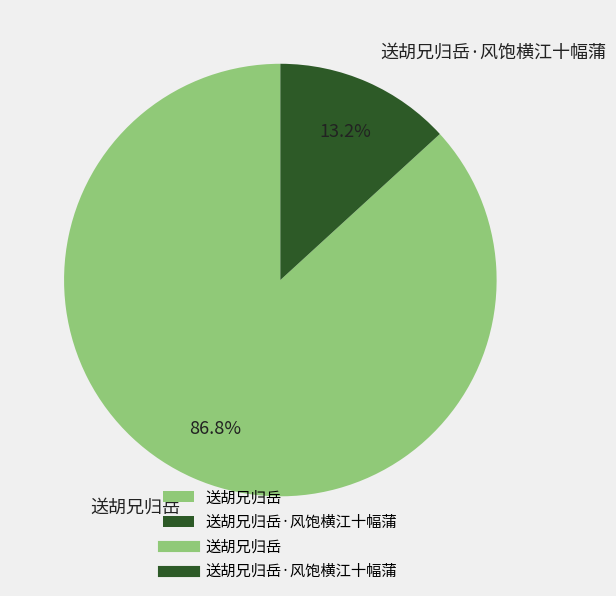

Combined, what portion of the pie is 送胡兄归岳·风饱横江十幅蒲 and 送胡兄归岳?

100.0%